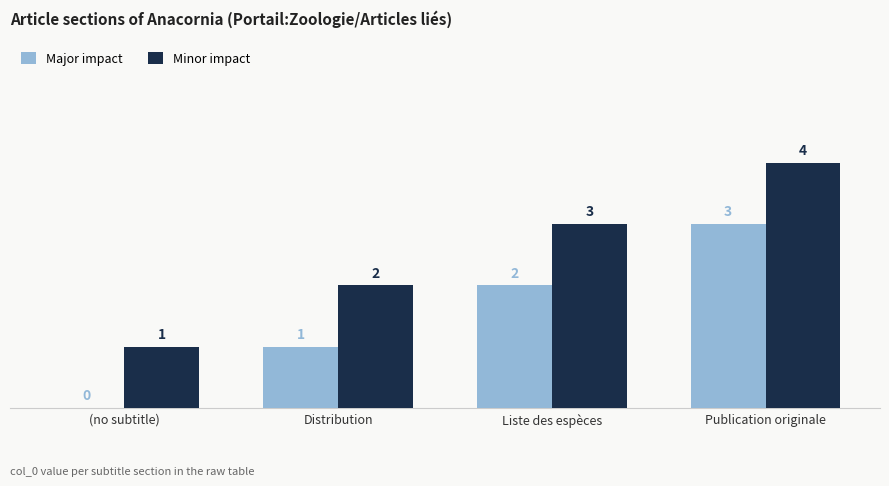

How many data points does each series have?

4